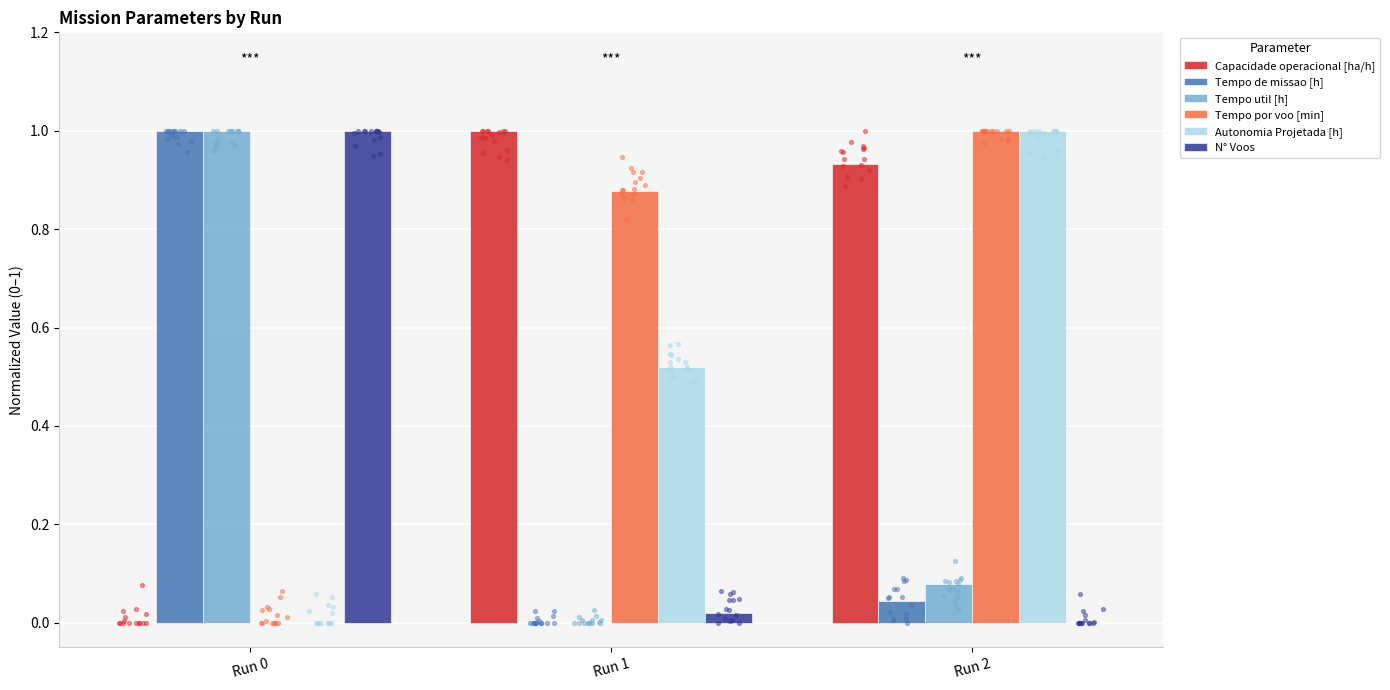

Which series contains the lowest Y value?

Capacidade operacional [ha/h]